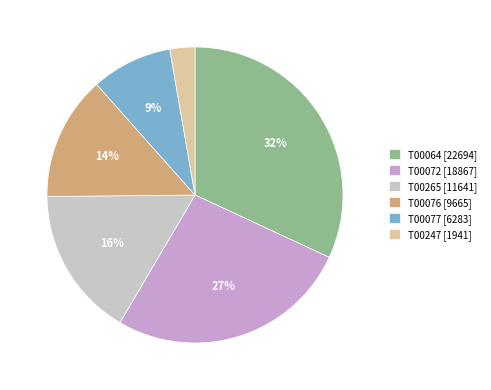

Is it true that T00076 is 27% of the pie?

False